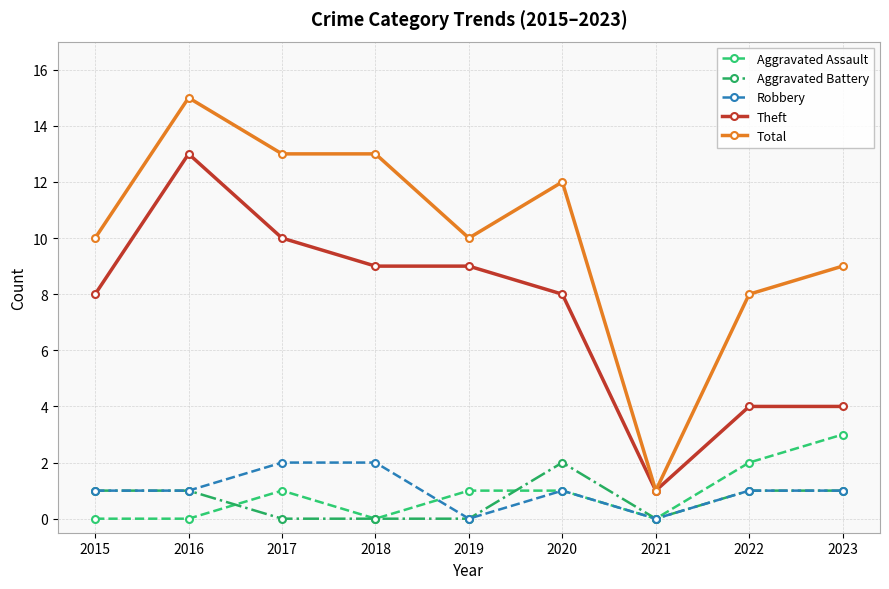

What is the spread (max minus min) of values at 2015?

10